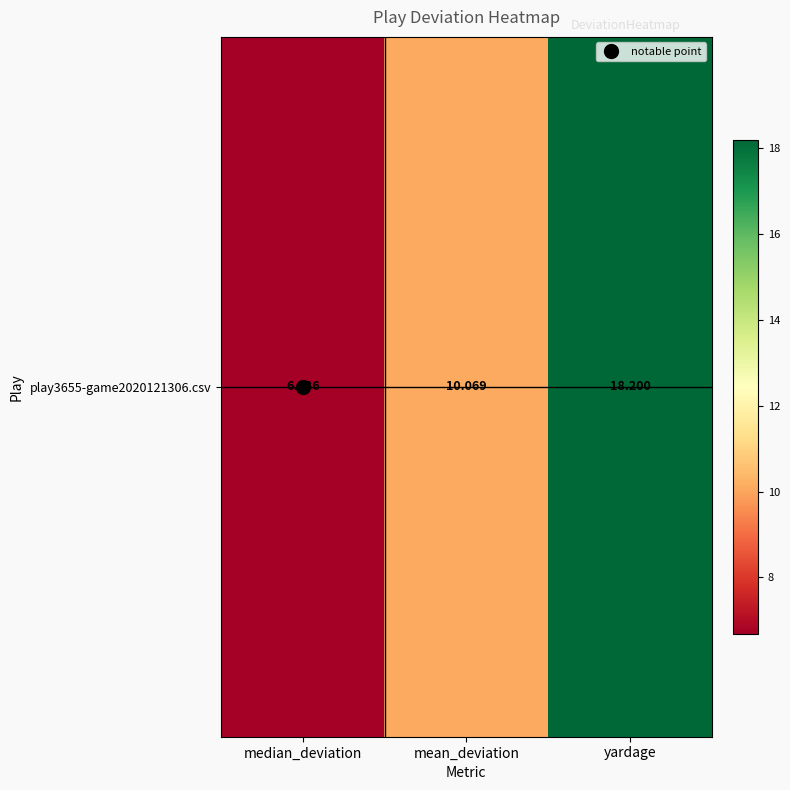

Where is the data nearest to the value 12?

mean_deviation